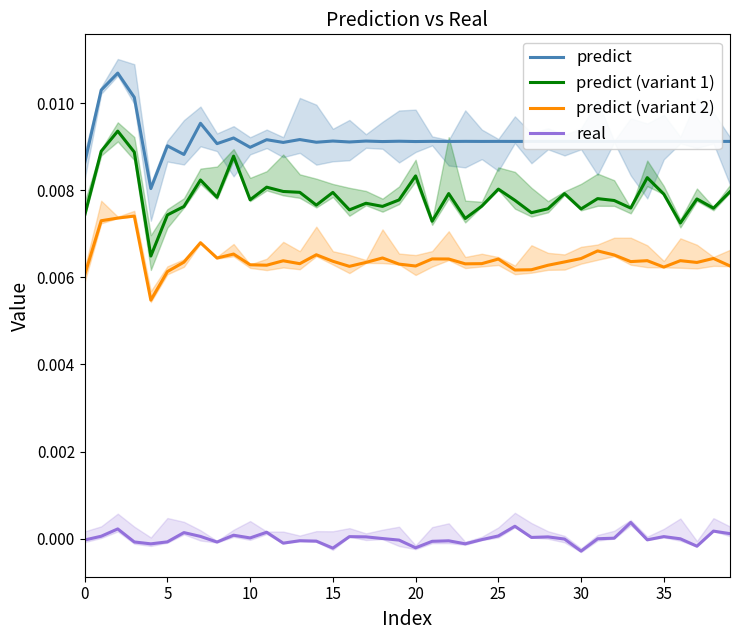

True or false: predict (variant 1) and predict cross at least once.

False